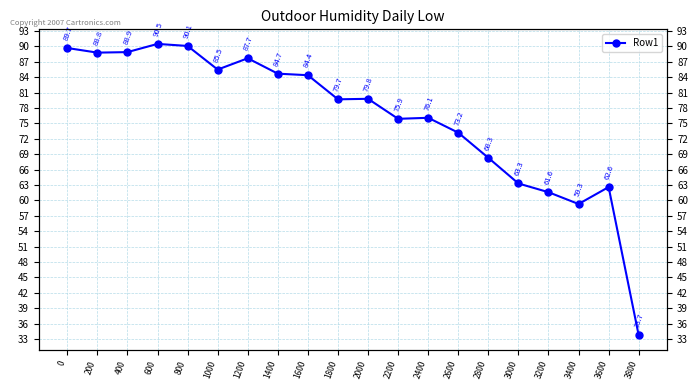

The value at 2200 is 109.3. True or false?

False